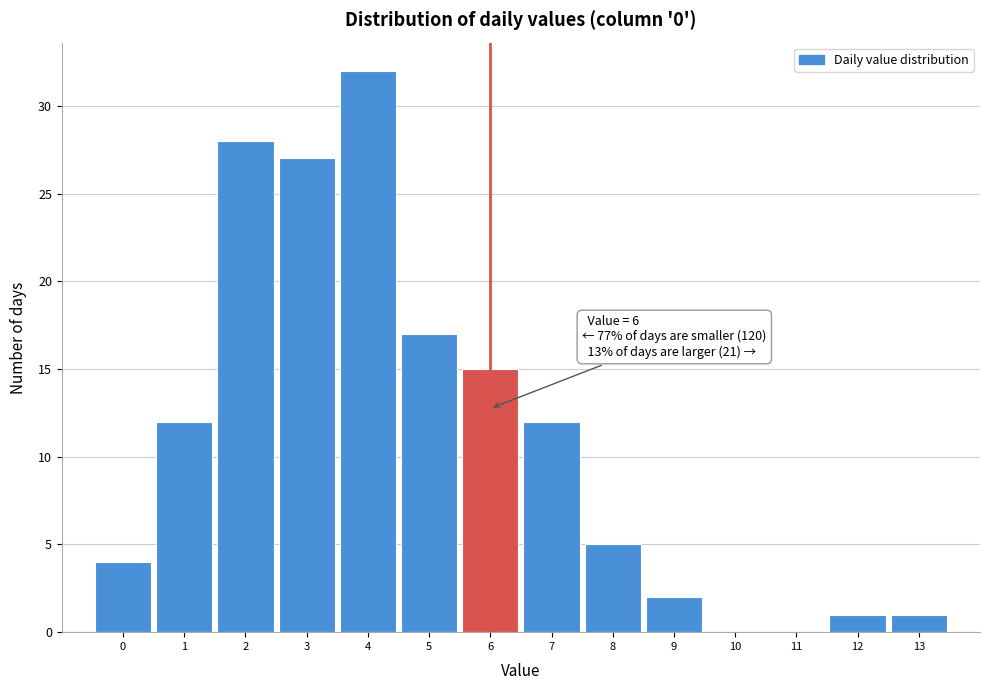

Which range on the x-axis has the tallest bar?

3.5 to 4.5